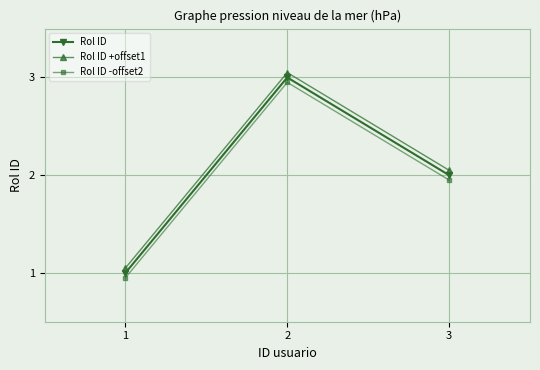

What is the sum of all Rol ID values?

6.0